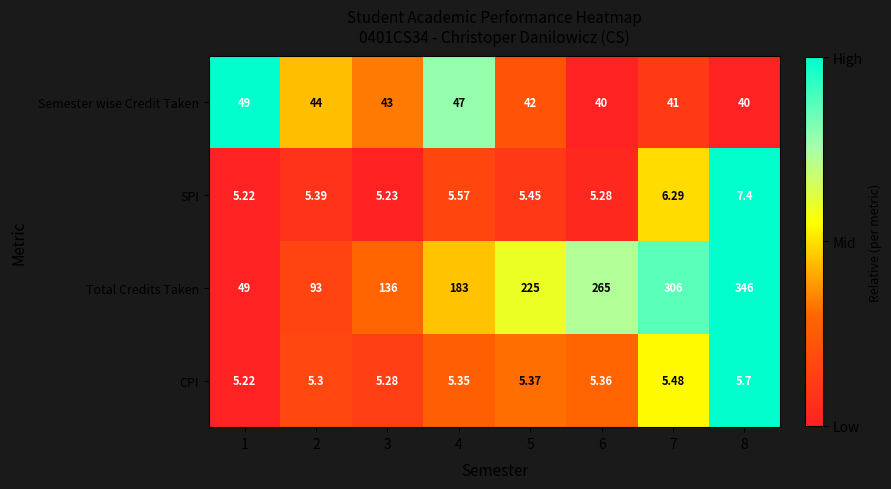

How many categories are shown in the chart?

8